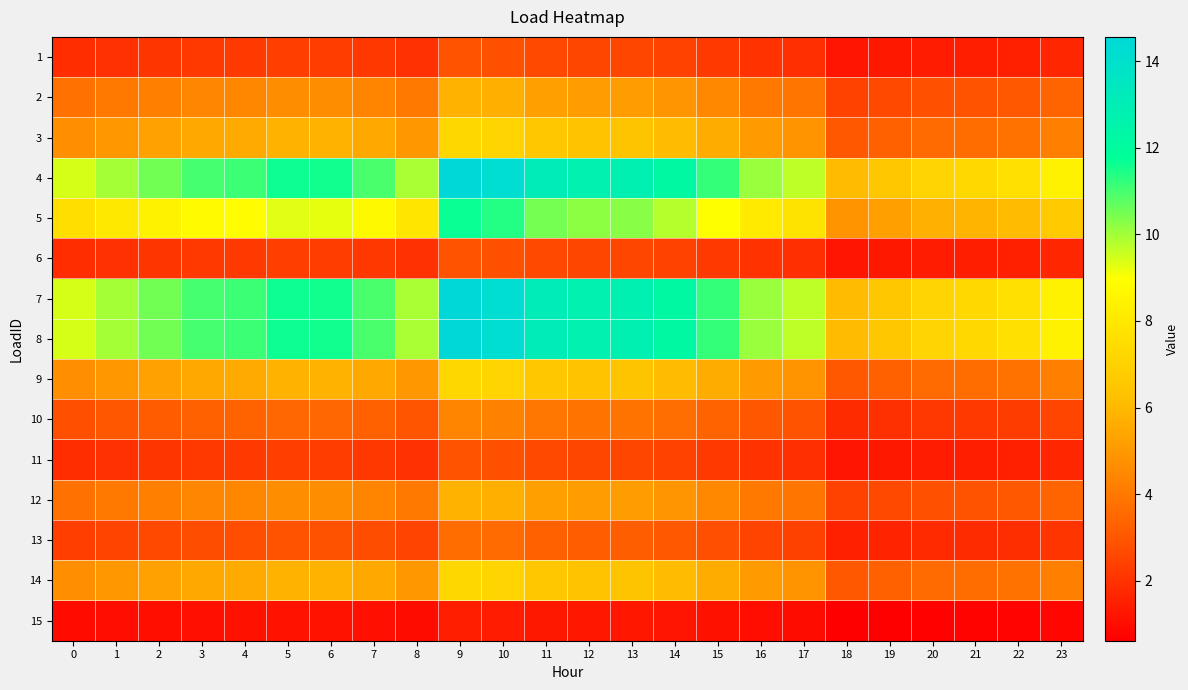

What is the greatest value displayed?

14.6